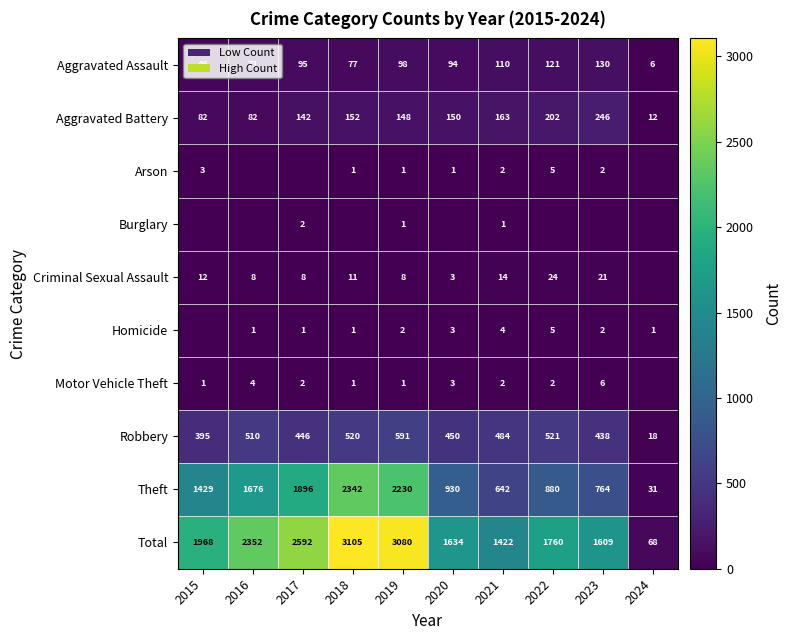

Between 2019 and 2018, which is larger?

2019